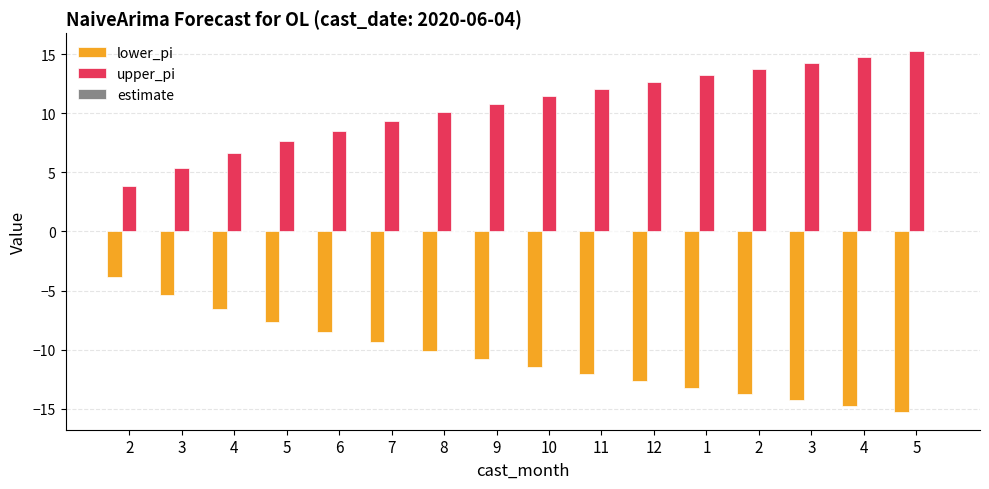

At 5, list the series in order from largest to smallest.

upper_pi, estimate, lower_pi